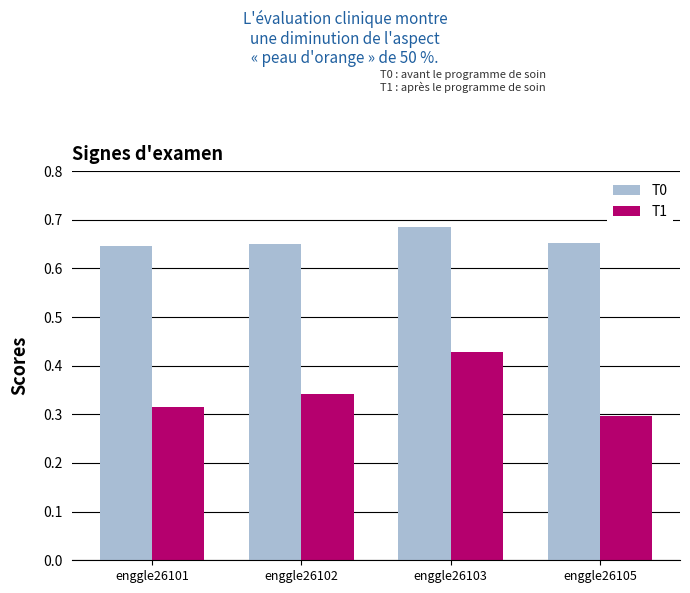

The value of T1 at enggle26103 is 0.1. True or false?

False